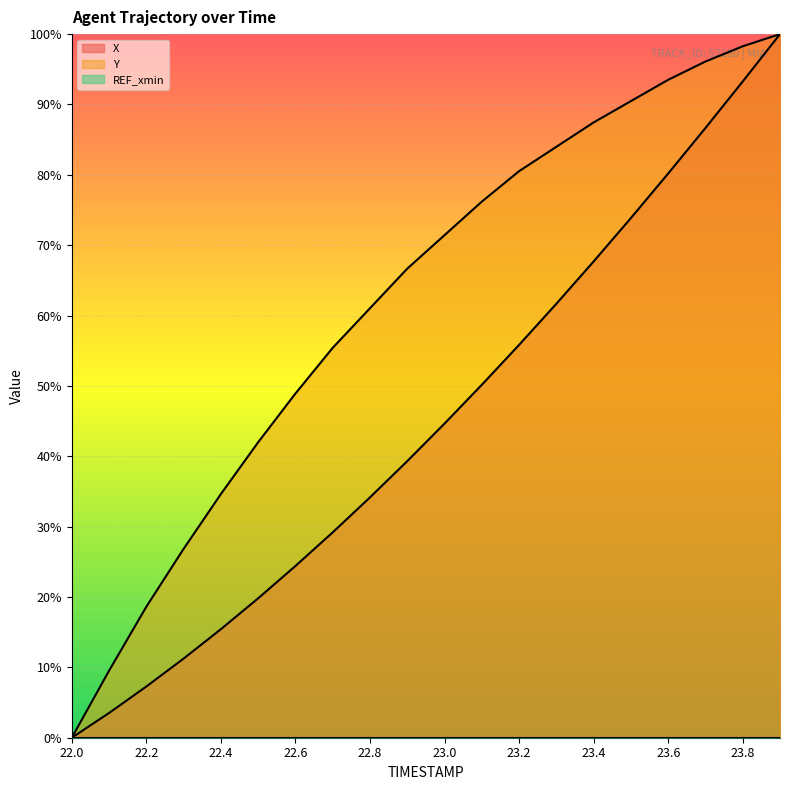

At how many categories does at least one series exceed 0?

19